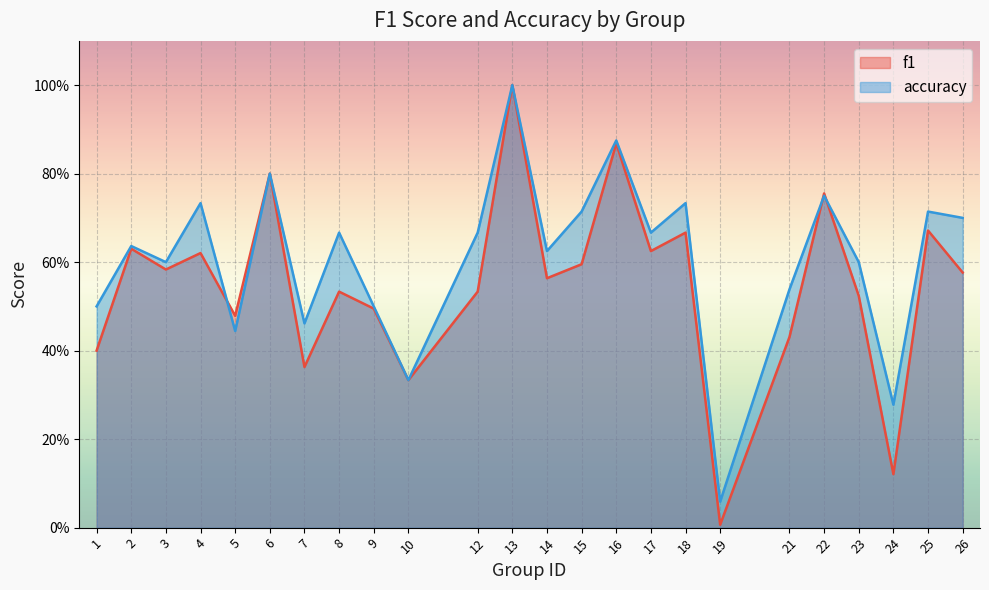

Read the f1 value at 9.

0.5